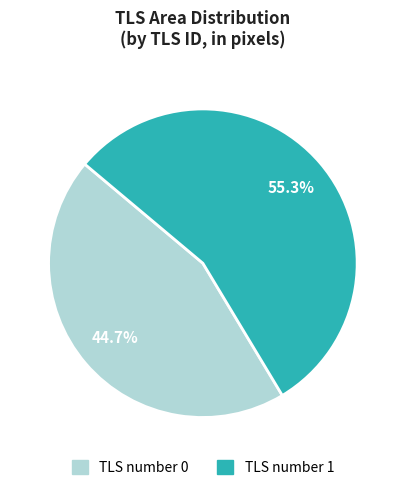

How many segments does this pie chart have?

2